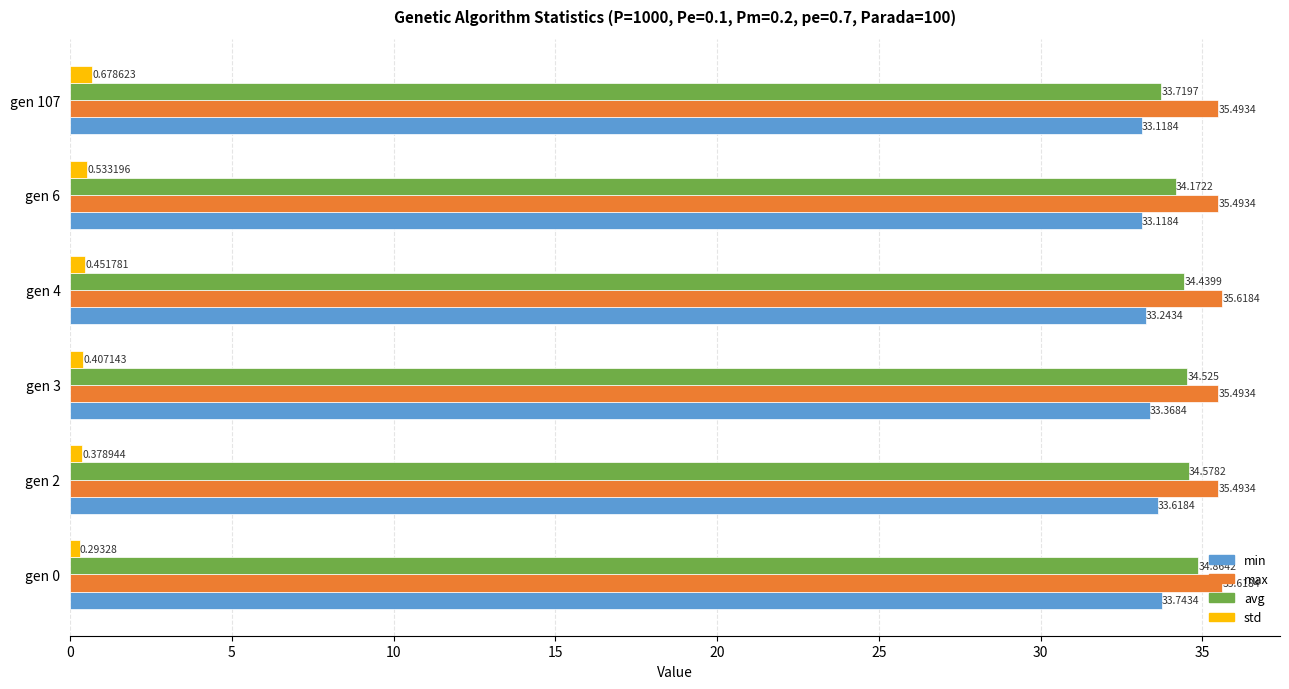

Is the value of avg at gen 4 greater than the value of min at gen 3?

Yes